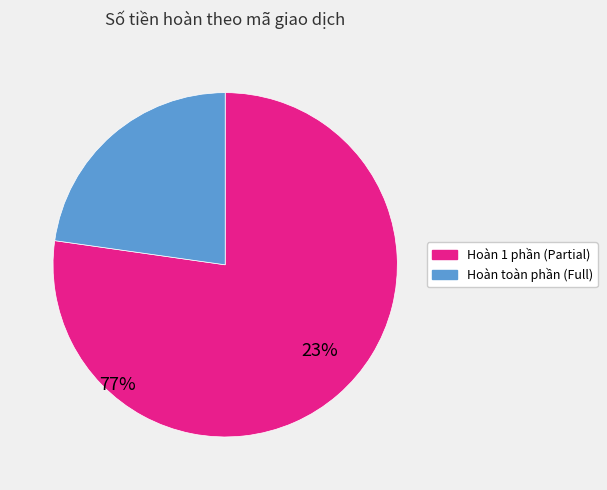

How many segments does this pie chart have?

2